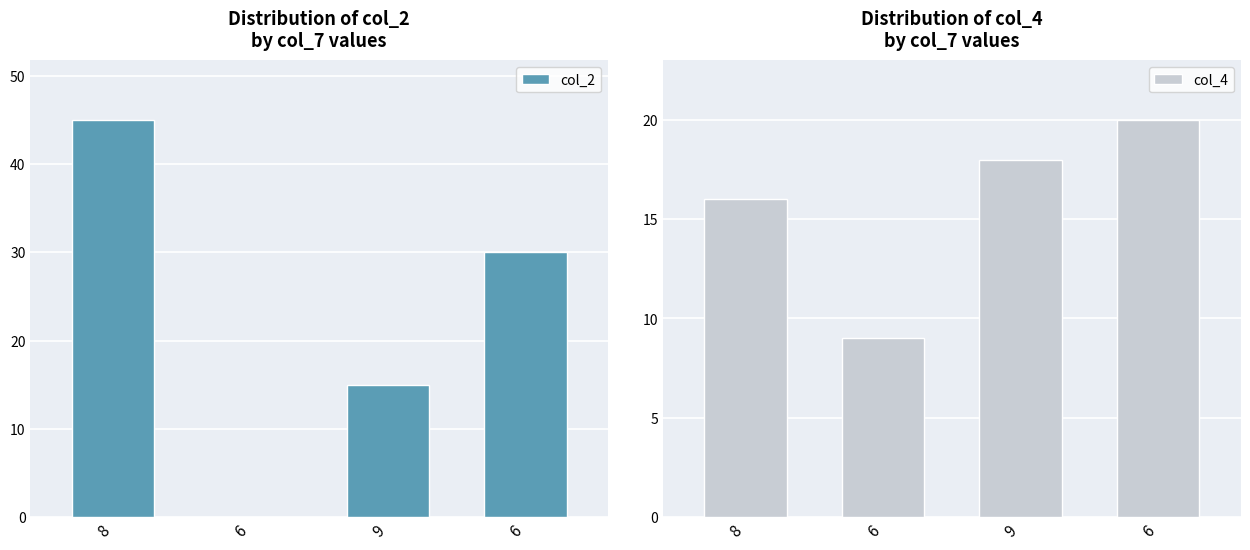

How many values in the col_4 series exceed 18?

1